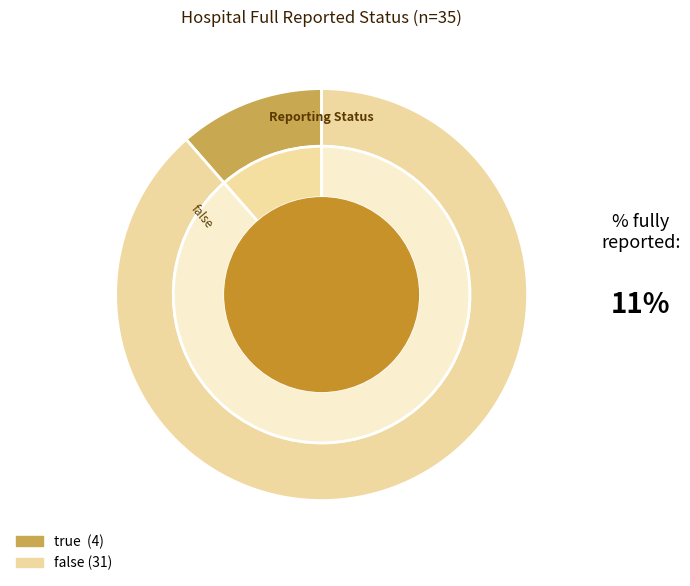

To the nearest percent, what is the average slice percentage?

50%